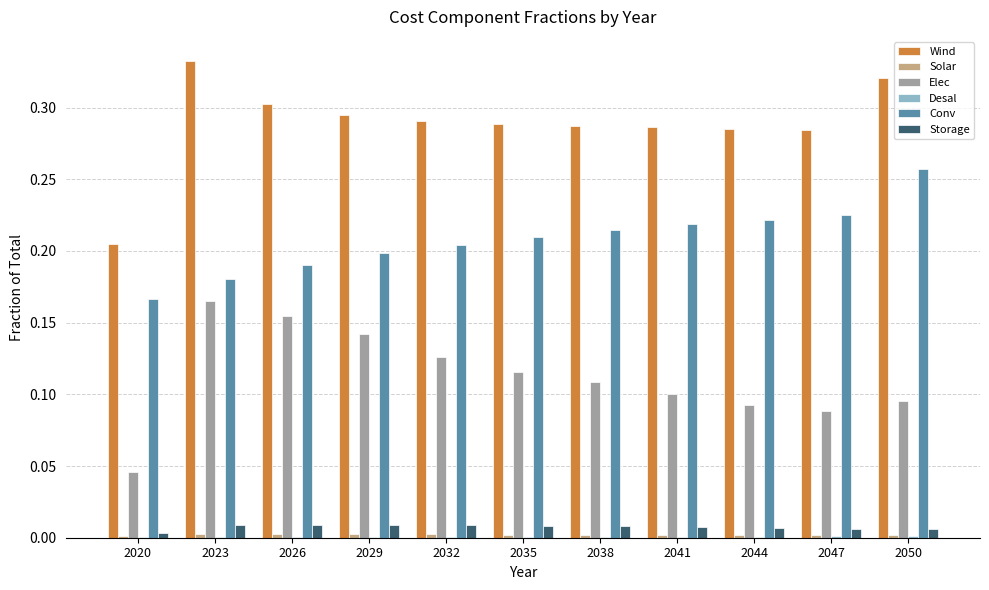

Is it true that Elec equals 0.1 at 2044?

True